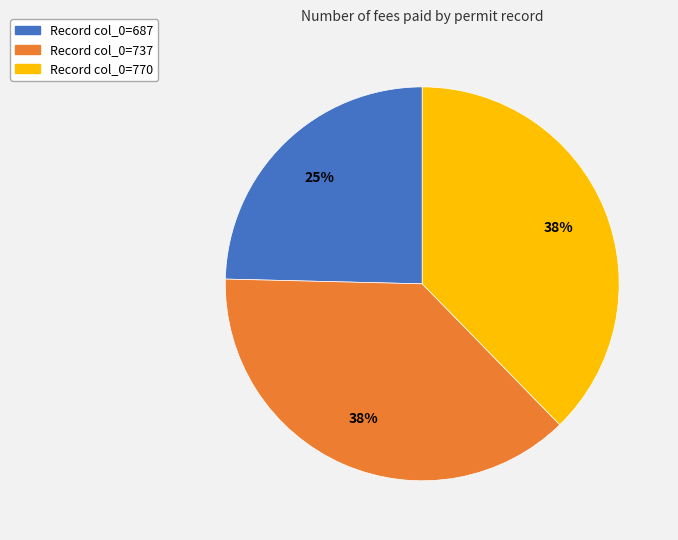

Does any single category account for the majority?

No